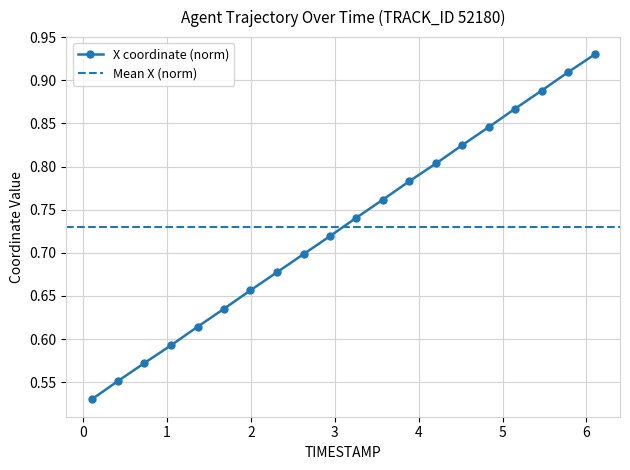

Reading left to right, extract all data points from this chart.

0.5	0.6	0.6	0.6	0.6	0.6	0.7	0.7	0.7	0.7	0.7	0.8	0.8	0.8	0.8	0.8	0.9	0.9	0.9	0.9